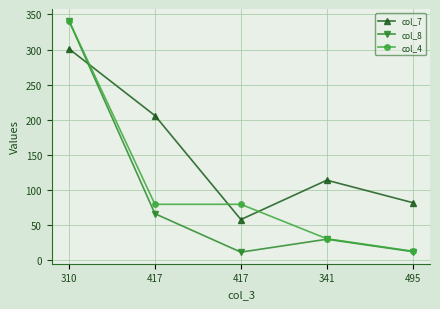

Rank the series at 417 from lowest to highest value.

col_8, col_4, col_7